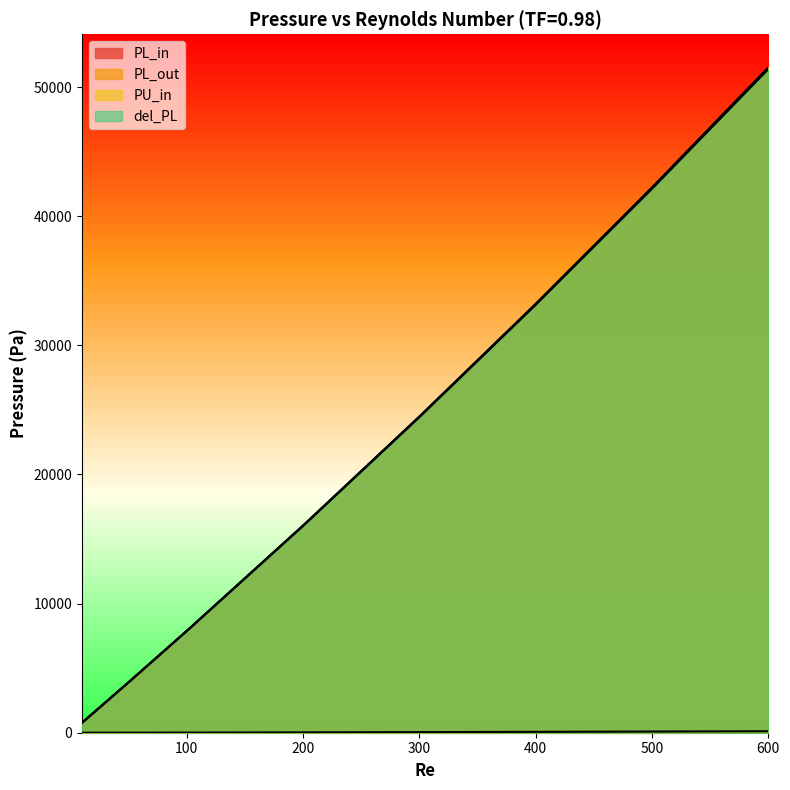

The value of del_PL at 10 is 198.8. True or false?

False